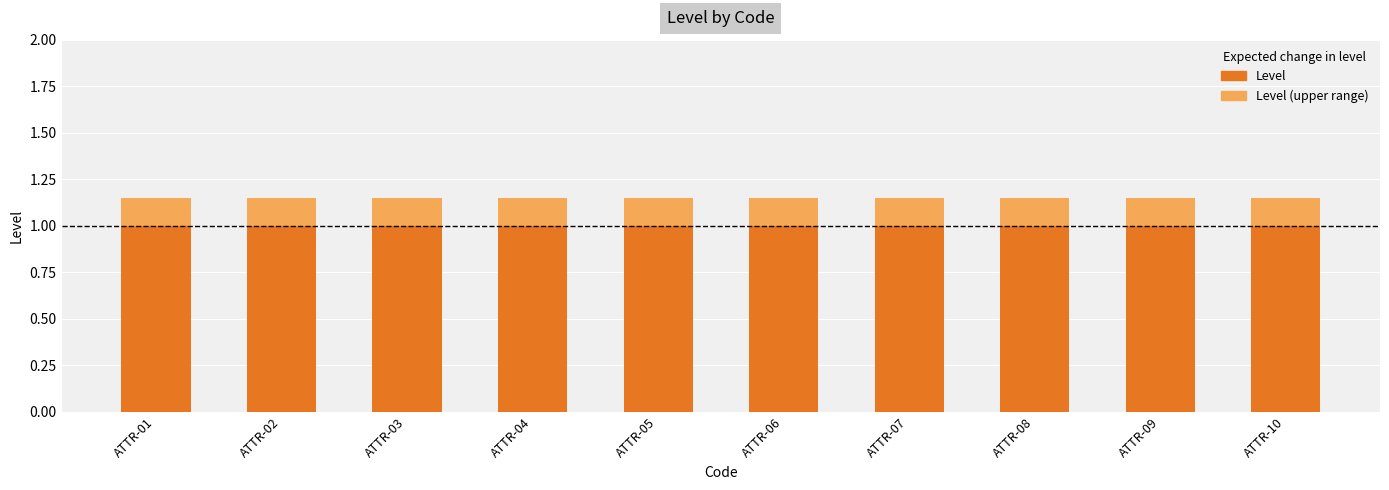

Which has a higher value, ATTR-06 or ATTR-07?

ATTR-06